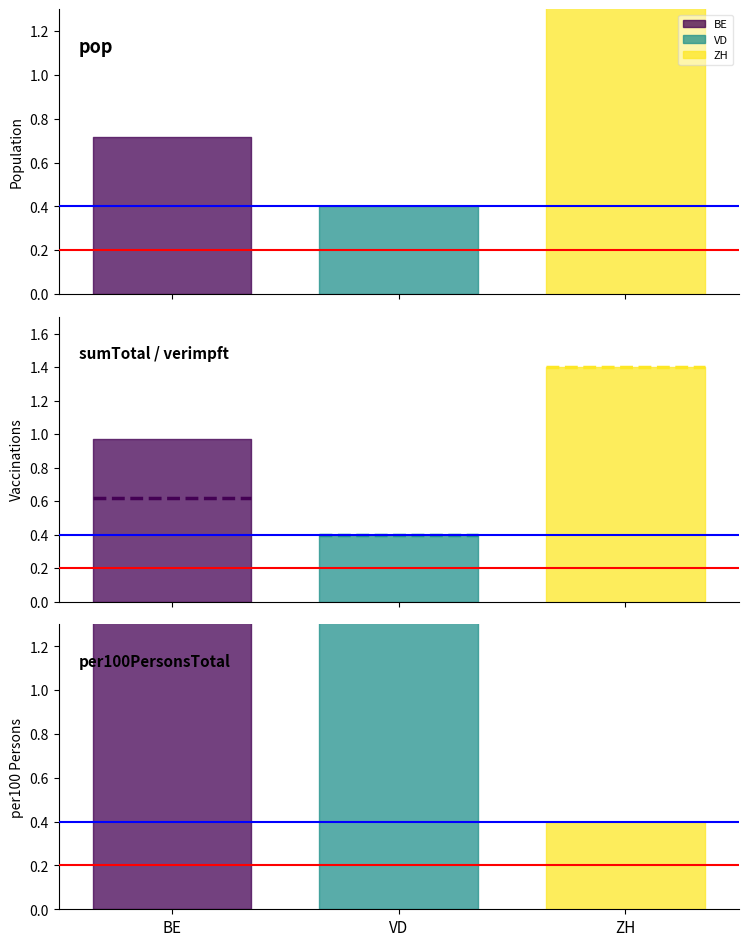

Does the chart have visible grid lines?

No